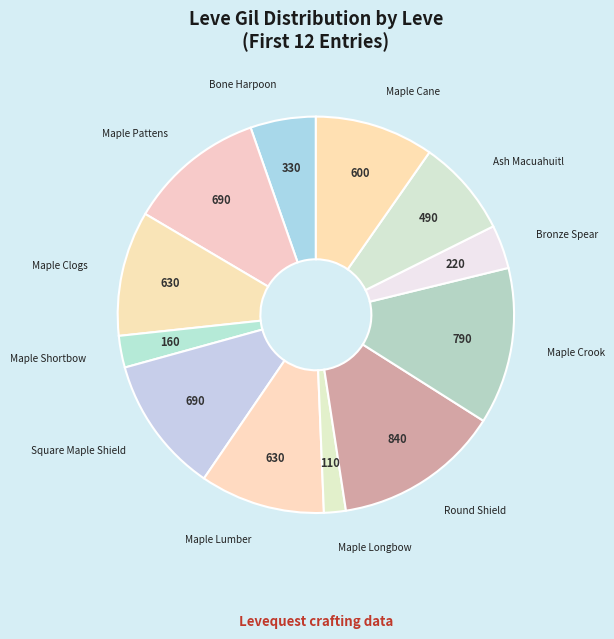

Is there a majority slice in this chart?

No